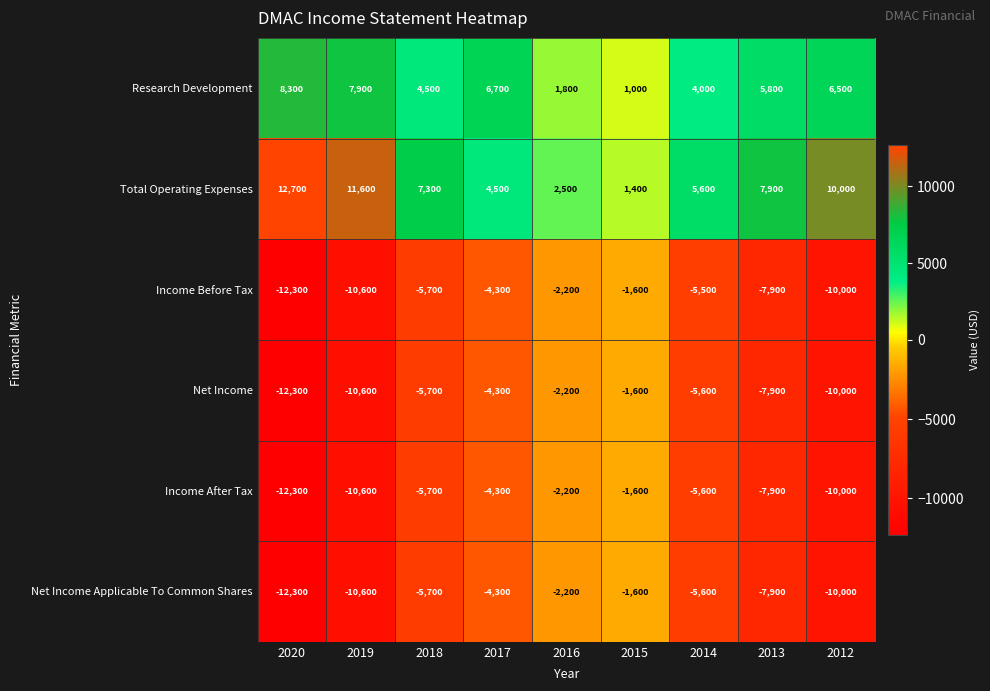

Which category has the highest value across all series?

2020